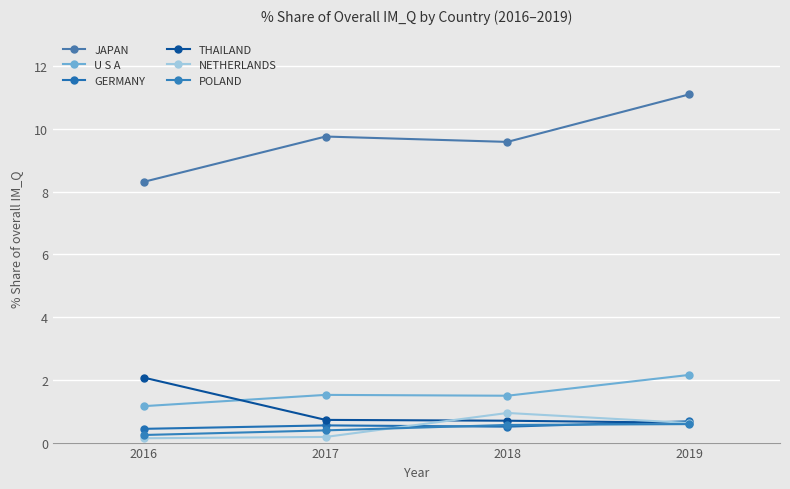

Is this an area chart (filled region under the line)?

No